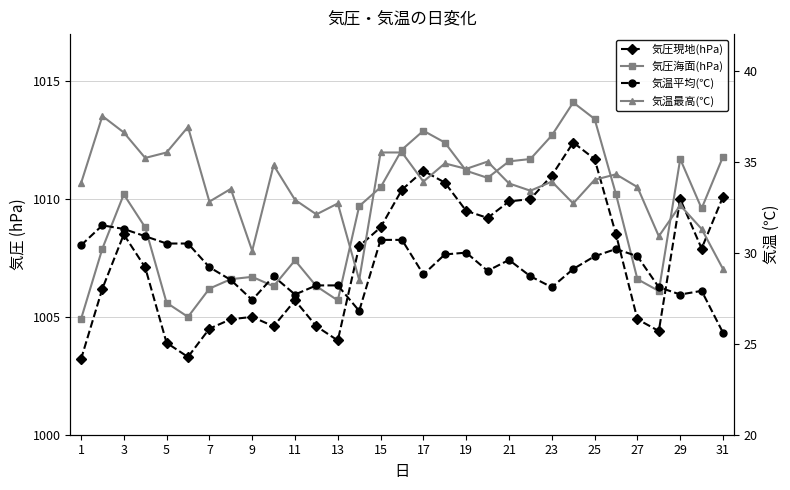

Does the chart have visible grid lines?

Yes